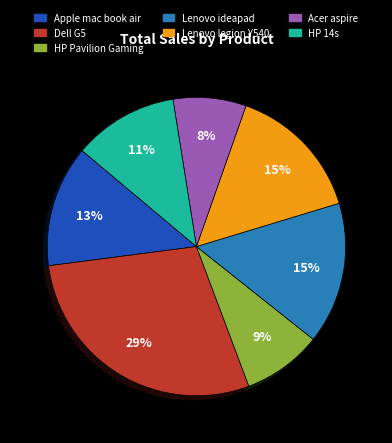

To the nearest percent, what portion does HP 14s represent?

11%